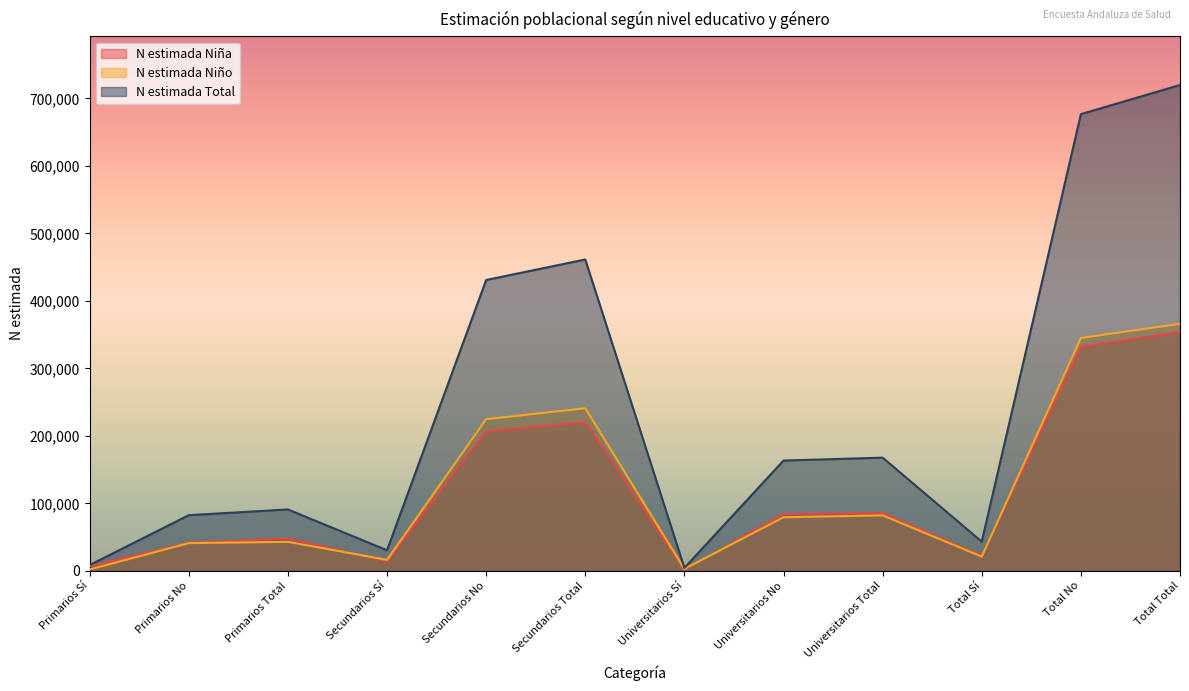

Between Universitarios No and Total Total, which is larger?

Total Total